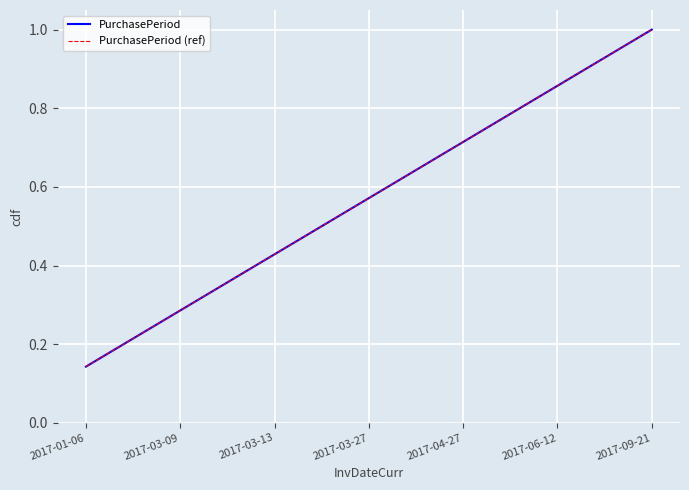

At which category is the sum across all series the highest?

2017-09-21